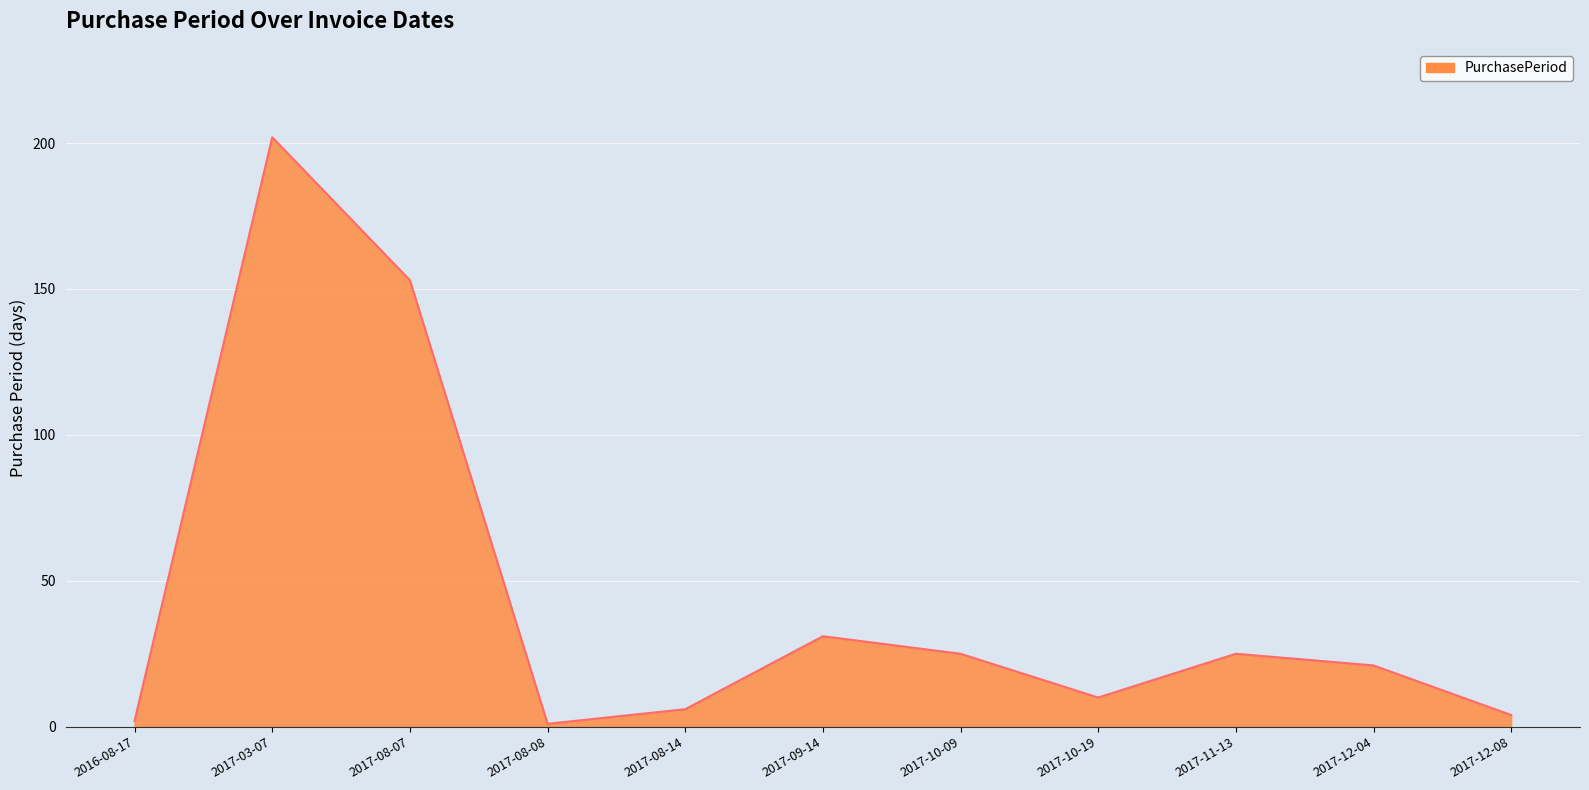

The chart shows a value of 153 at 2017-08-07. True or false?

True